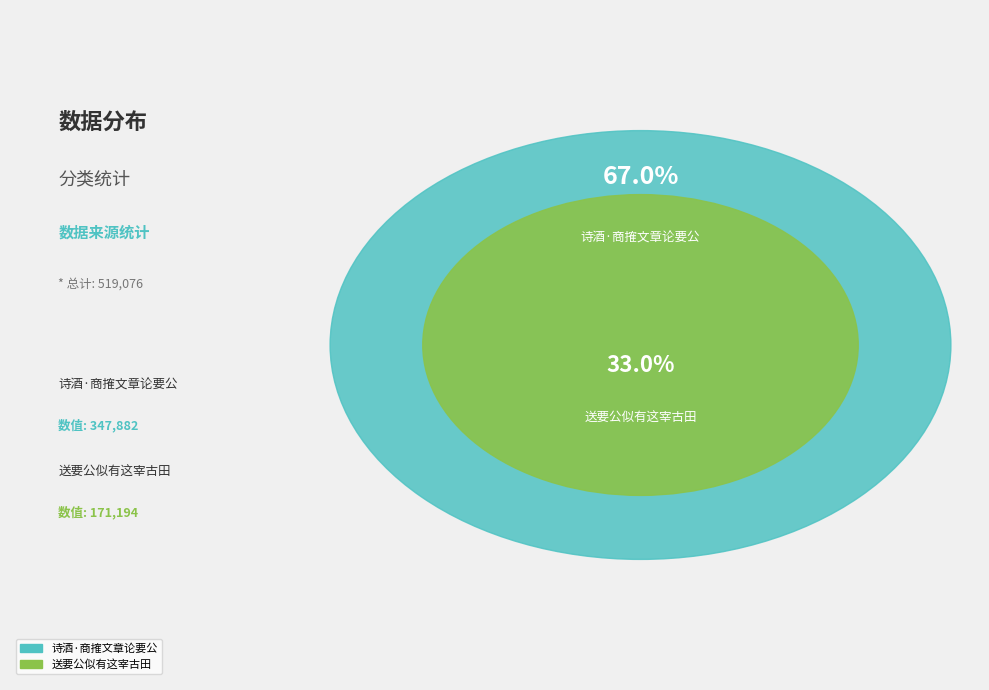

What is the change in value from 诗酒·商搉文章论要公 to 送要公似有这宰古田?

-176688